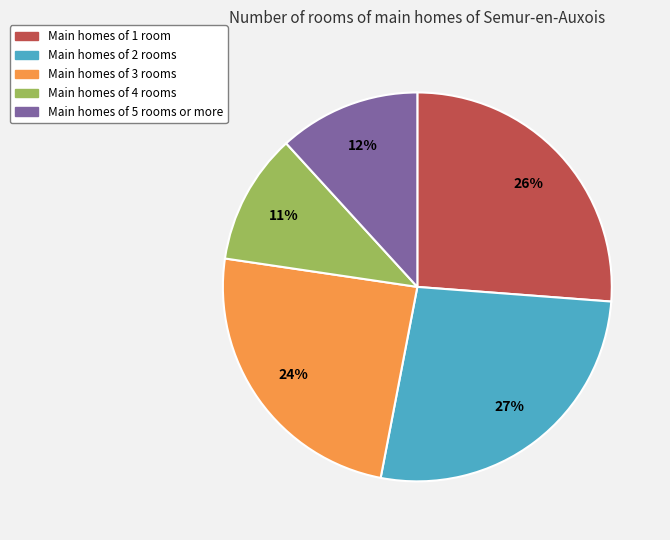

To the nearest percent, what is the average slice percentage?

20%